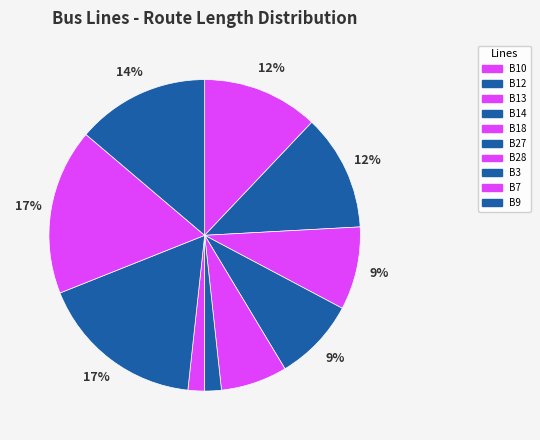

Is the sum of B14 and B13 greater than half?

No